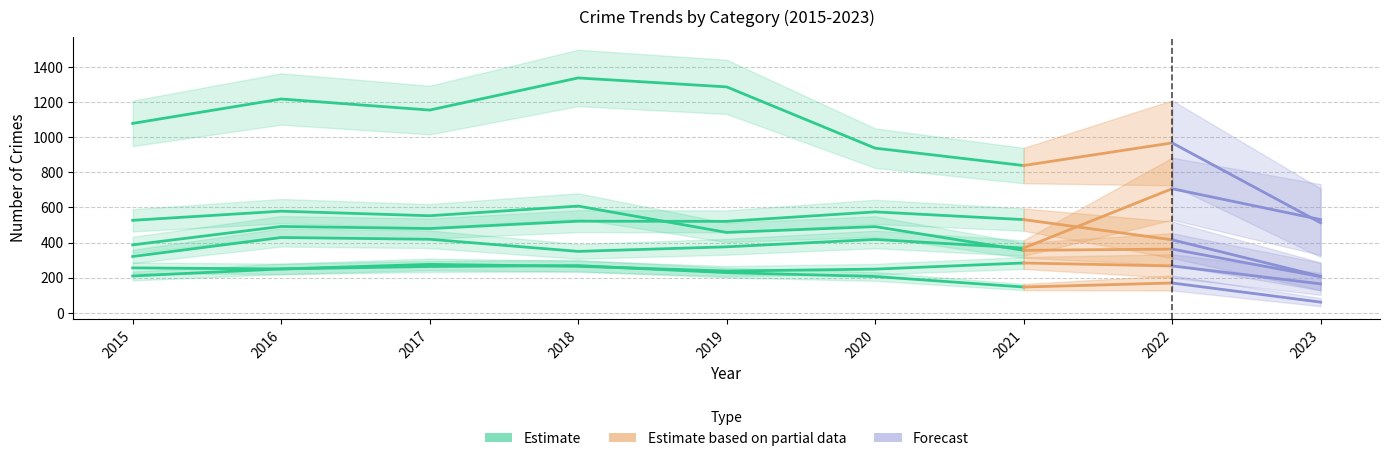

What is the sum of the values at 2020 and 2015?

2017